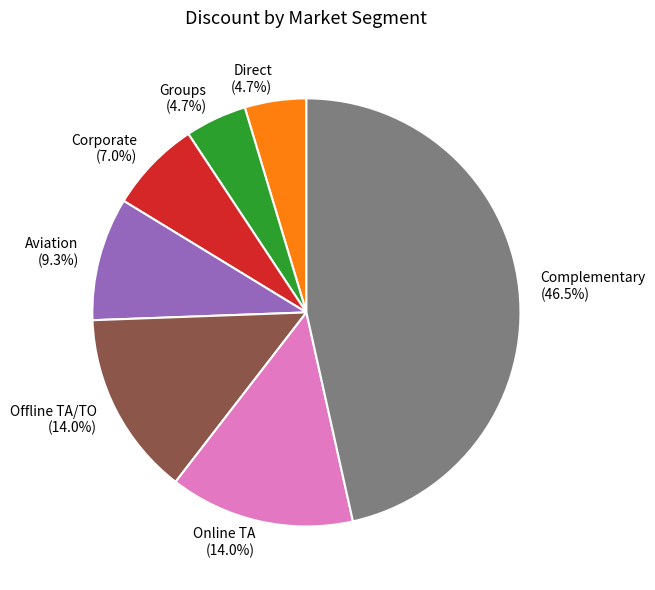

Count the number of slices in the pie.

7